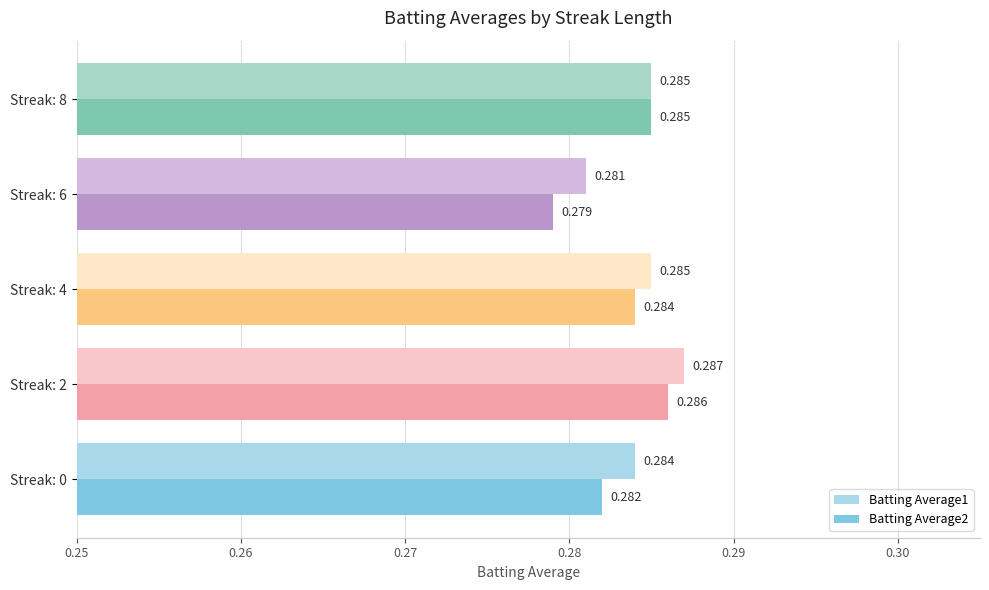

Is the value of Batting Average1 at Streak: 6 greater than the value of Batting Average2 at Streak: 6?

Yes